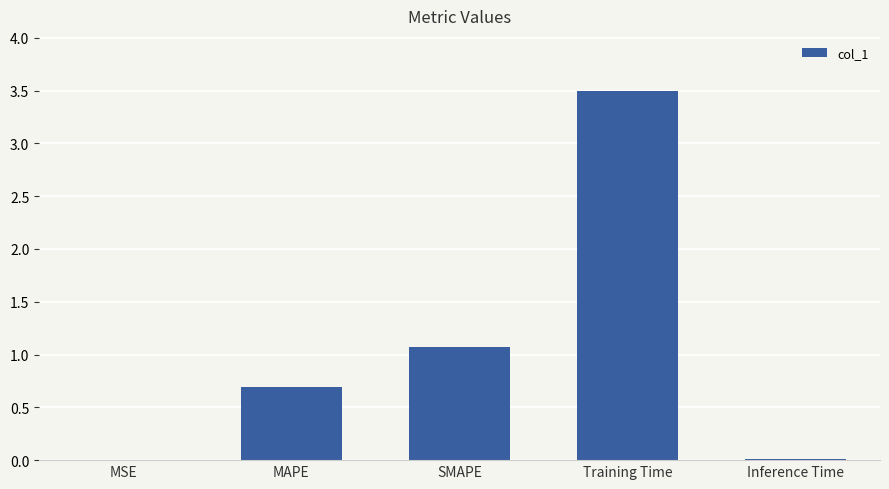

At which category does the chart reach its peak across all series?

Training Time